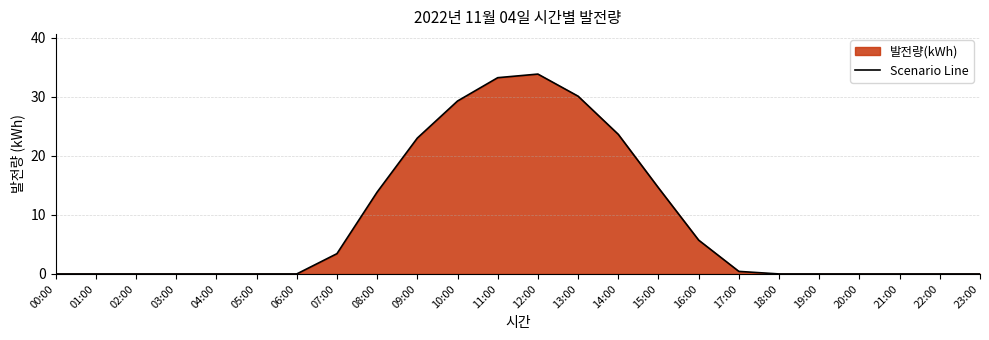

List the labels in order of value, largest first.

12:00, 11:00, 13:00, 10:00, 14:00, 09:00, 15:00, 08:00, 16:00, 07:00, 17:00, 00:00, 01:00, 02:00, 03:00, 04:00, 05:00, 06:00, 18:00, 19:00, 20:00, 21:00, 22:00, 23:00